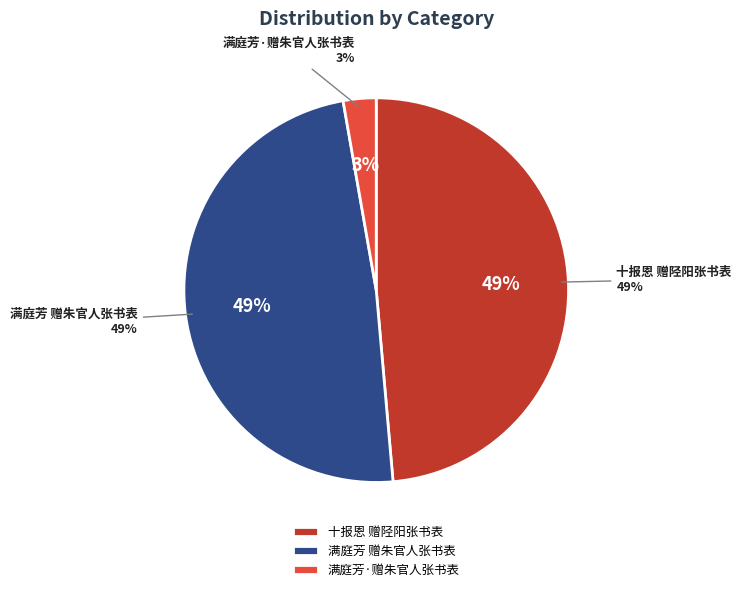

To the nearest percent, what is the difference between the 满庭芳·赠朱官人张书表 and 十报恩 赠陉阳张书表 slice percentages?

46%